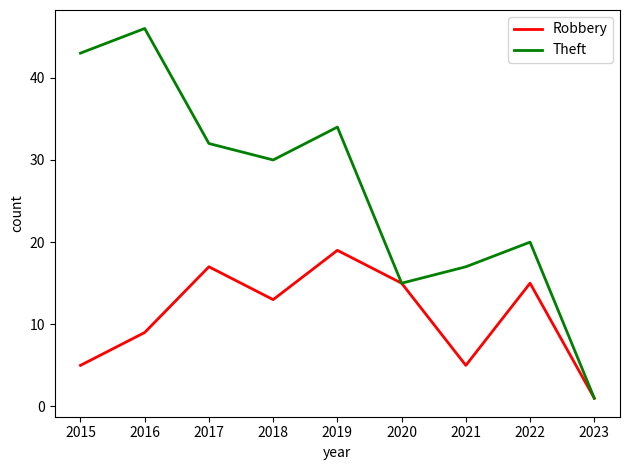

Count the number of data series in this chart.

2